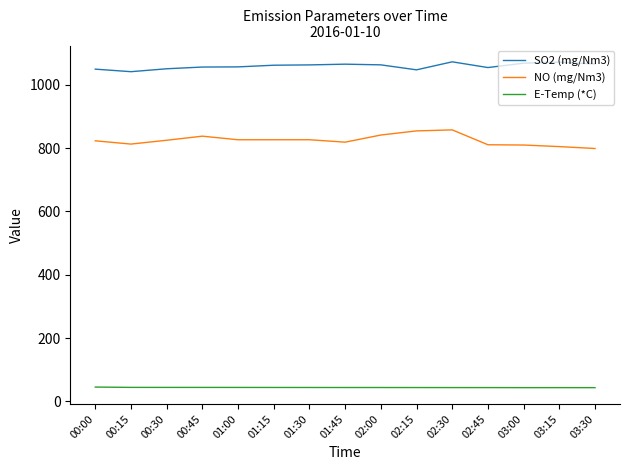

What is the minimum value for E-Temp (*C)?

43.1